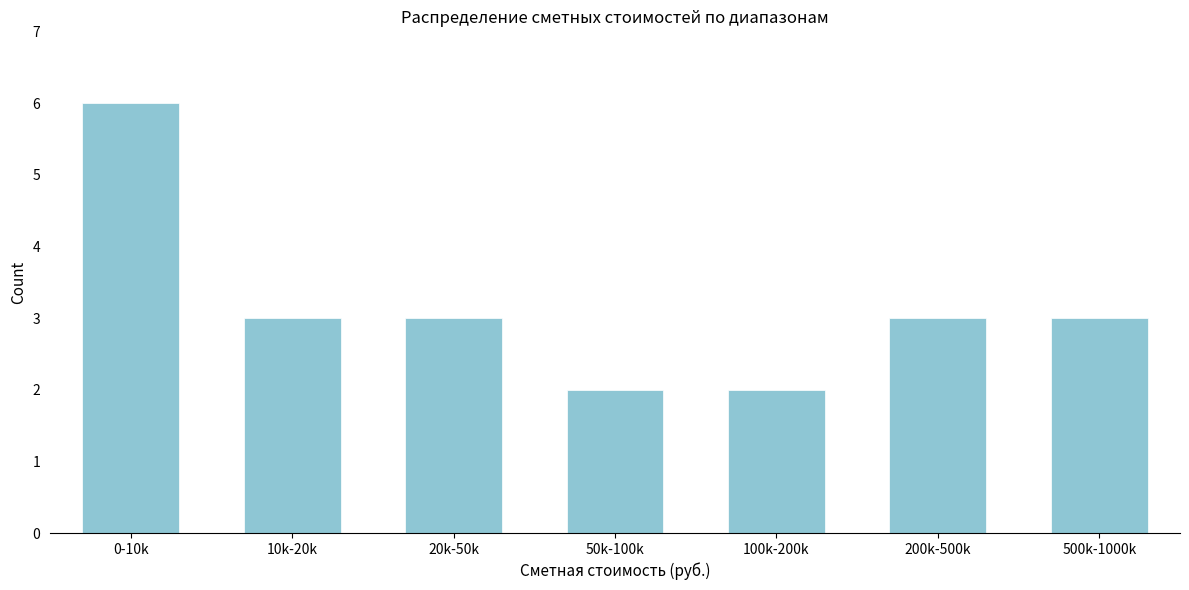

Reading right to left, what are all the values shown in this chart?

3	3	2	2	3	3	6